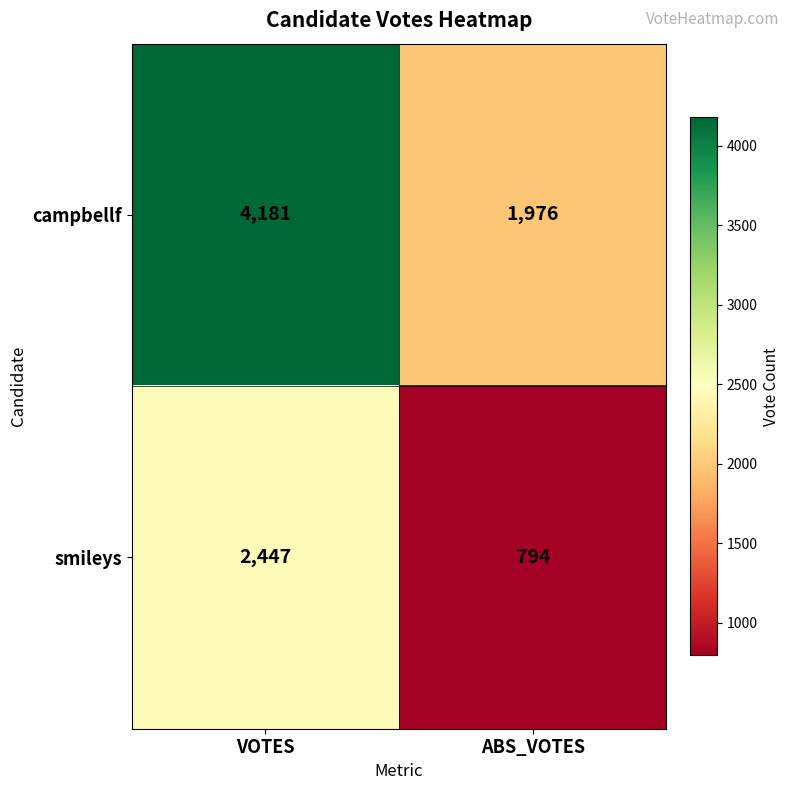

The value of smileys at ABS_VOTES is 794. True or false?

True